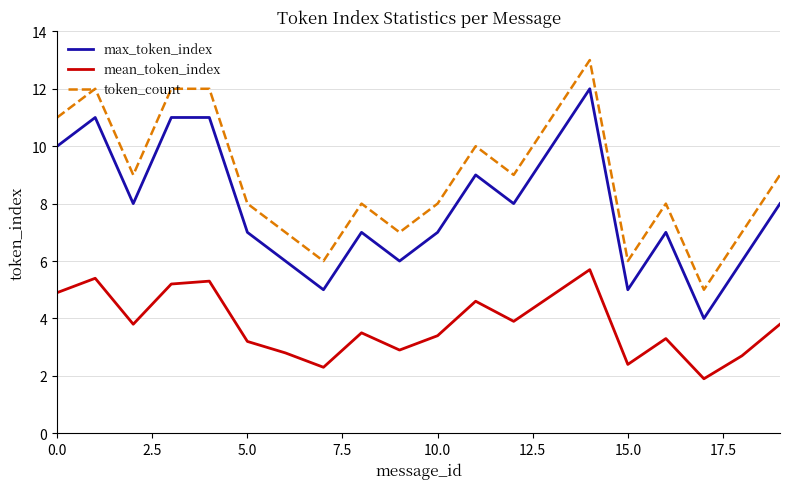

Is this an area chart (filled region under the line)?

No